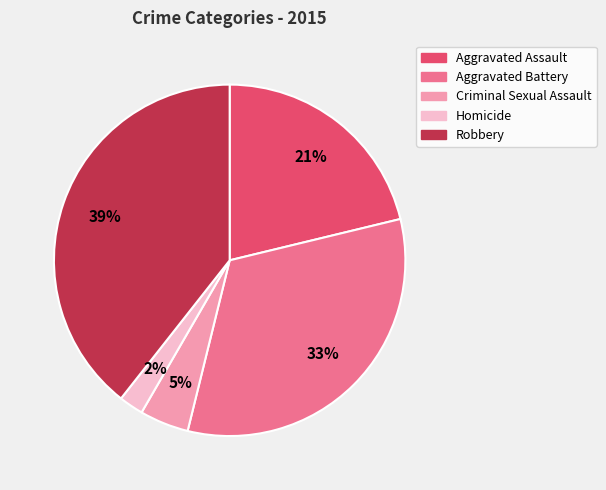

Which has a higher value, Aggravated Battery or Criminal Sexual Assault?

Aggravated Battery